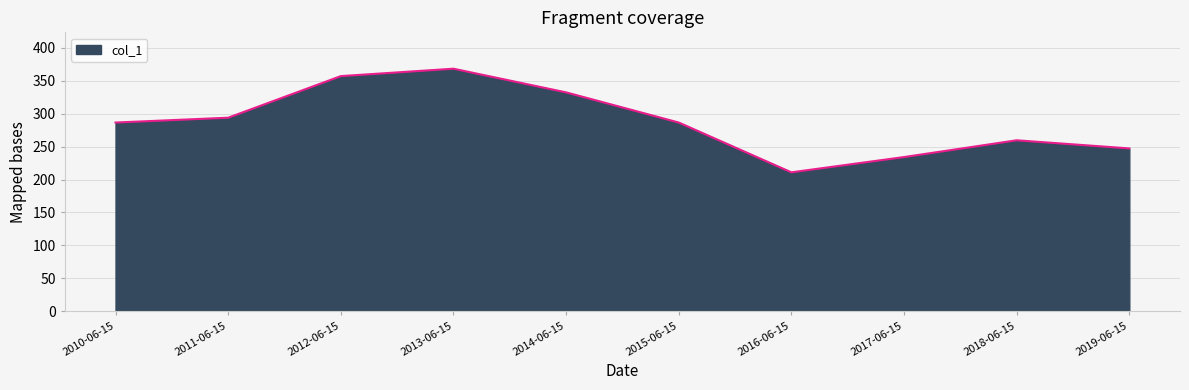

How many lines are shown in the chart?

1